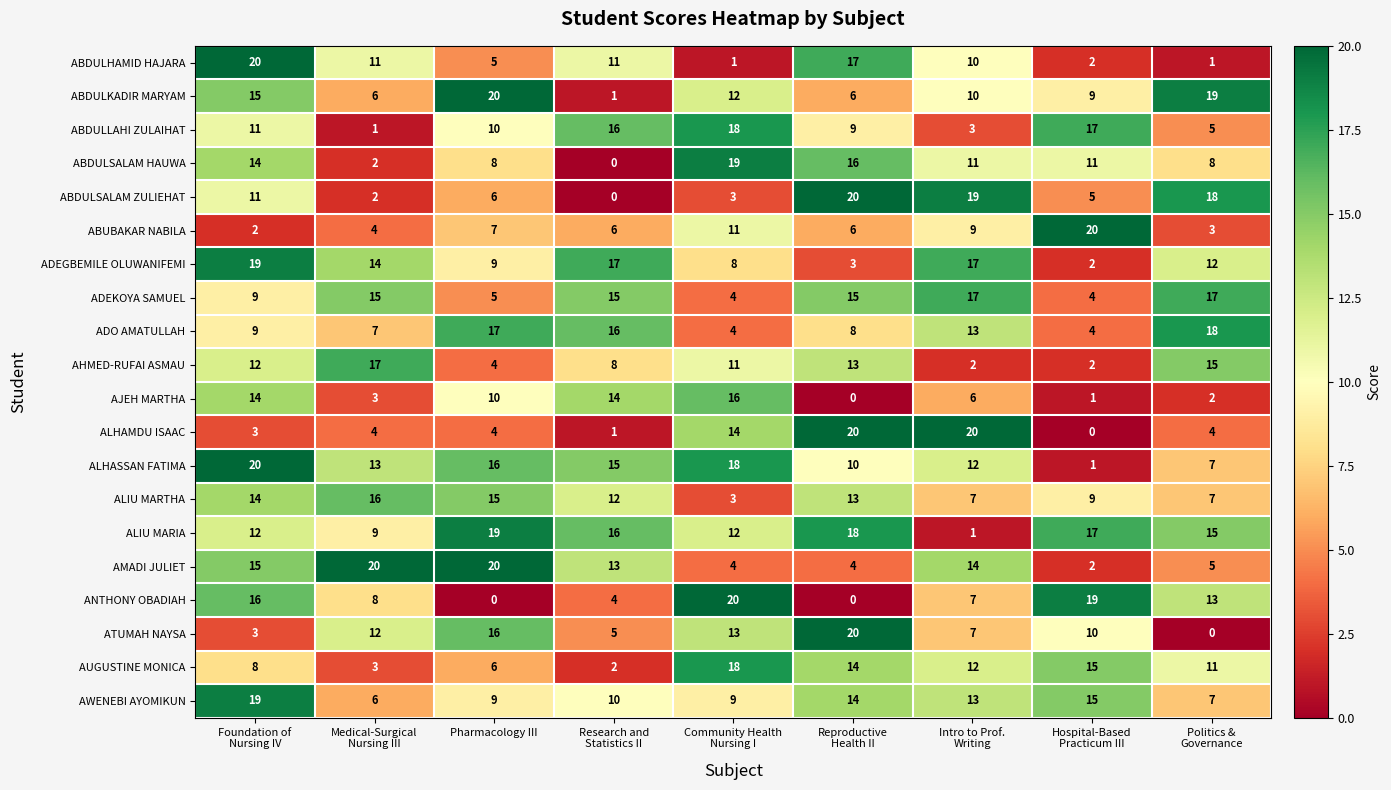

What is the difference between the maximum and minimum values in the ABDULKADIR MARYAM series?

19